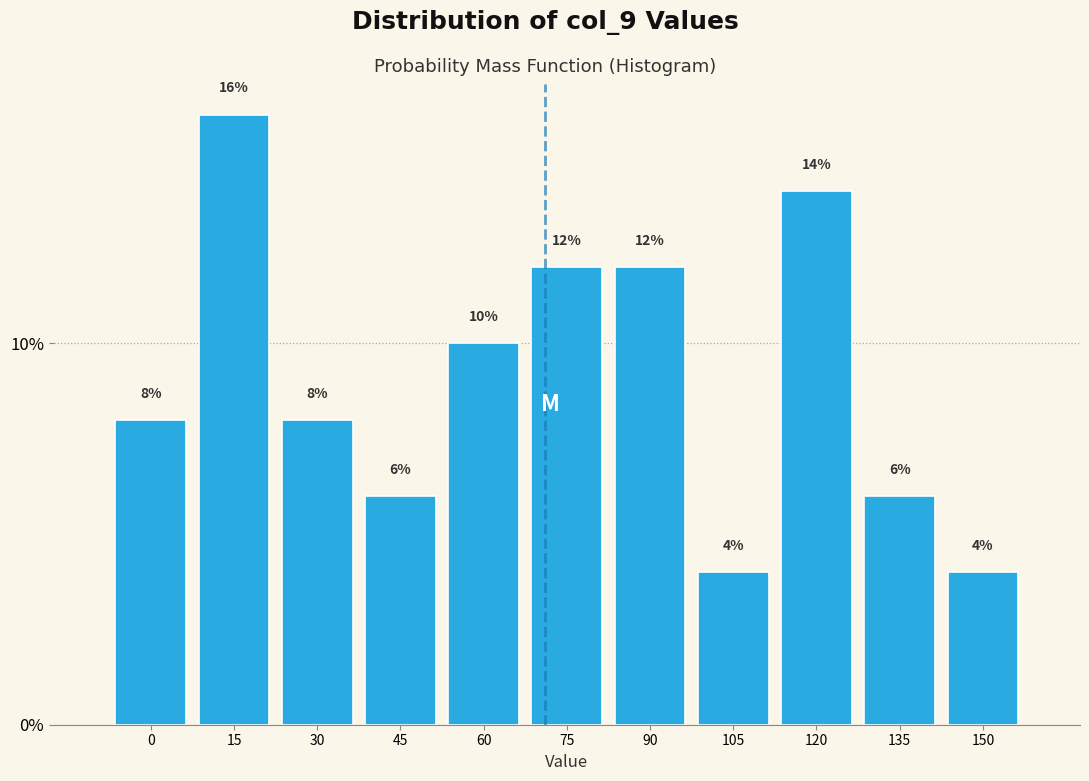

Reading left to right, extract all data points from this chart.

0=8.0	15=16.0	30=8.0	45=6.0	60=10.0	75=12.0	90=12.0	105=4.0	120=14.0	135=6.0	150=4.0